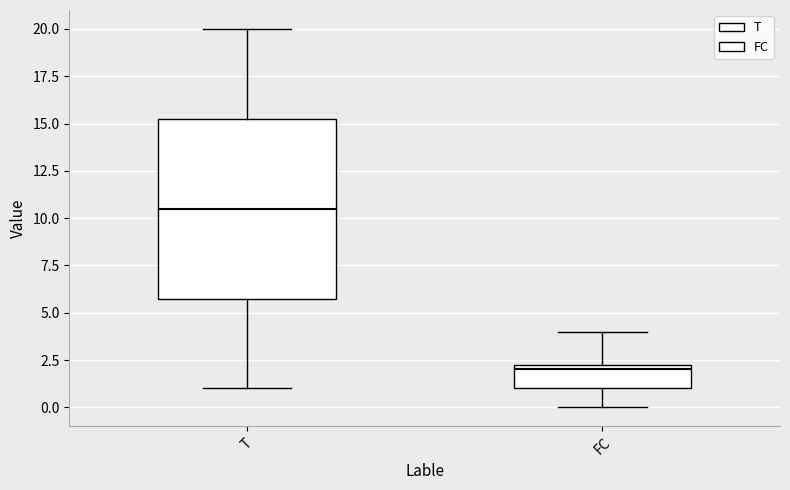

Reading left to right, read every box against the y-axis: the position of its median line, the range the box covers, and the ends of its whiskers. The values are not printed on the chart, so give them approximately, as read against the axis.

T: median 10.5, box 6.0 to 15.5, whiskers 1.0 to 20.0
FC: median 2.0, box 1.0 to 2.5, whiskers 0.0 to 4.0